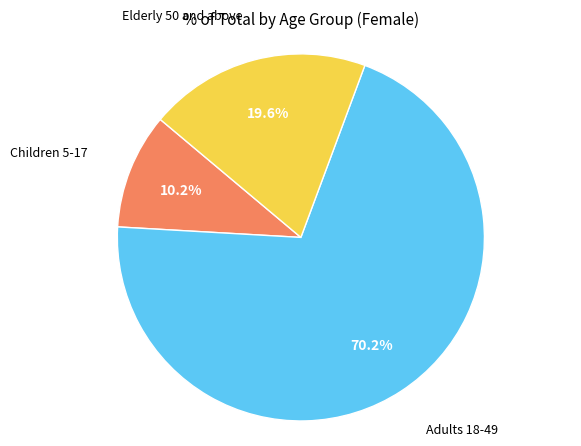

Is there any slice that represents more than half of the pie?

Yes